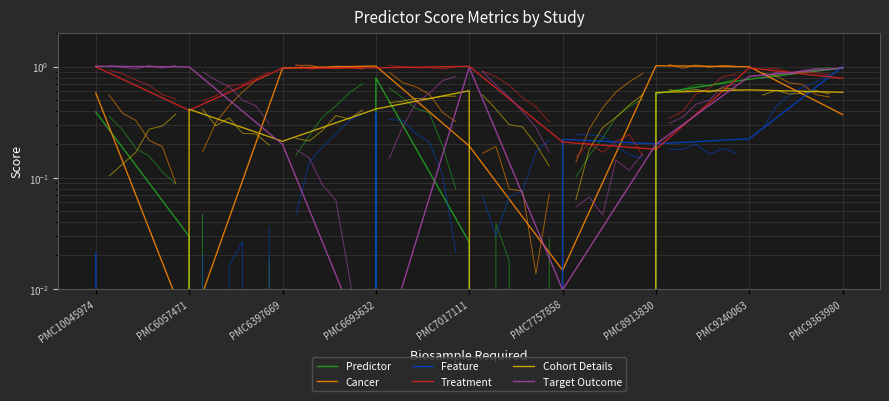

Is it true that Cancer equals 0.0 at PMC7757858?

True